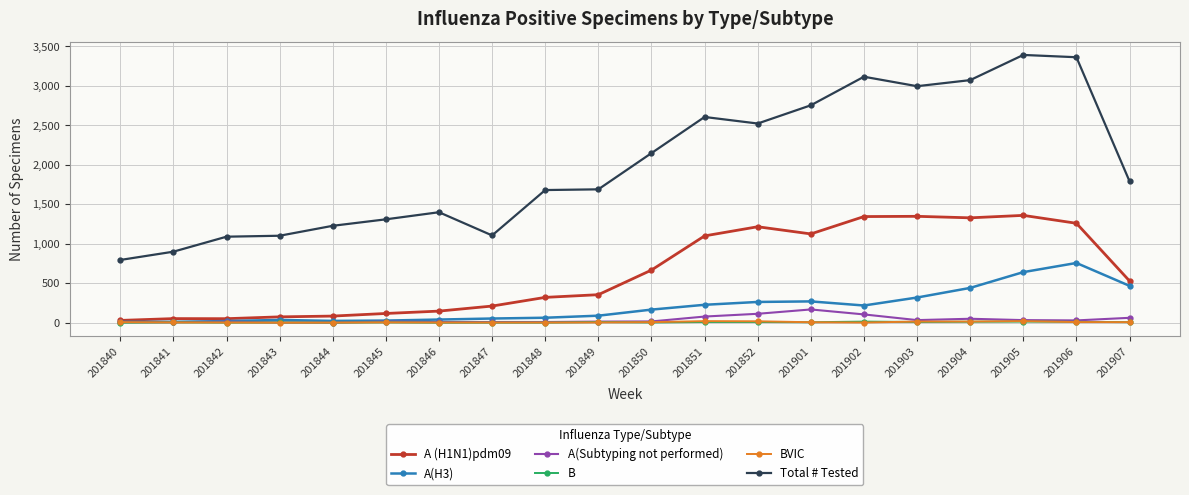

At how many categories does at least one series exceed 574?

20